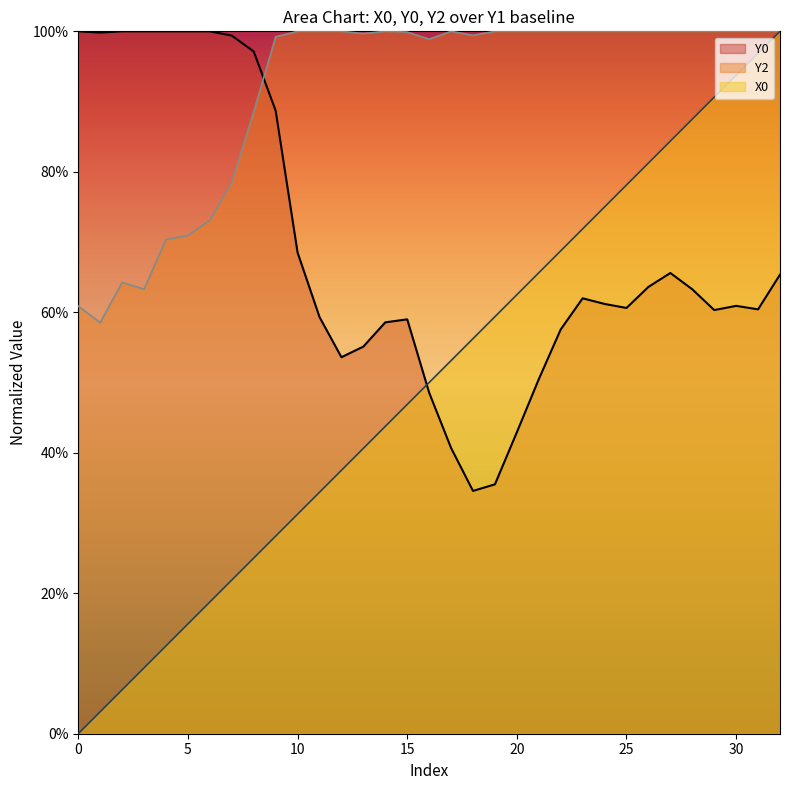

Rank the series by their maximum value, from lowest to highest.

X0, Y0, Y2